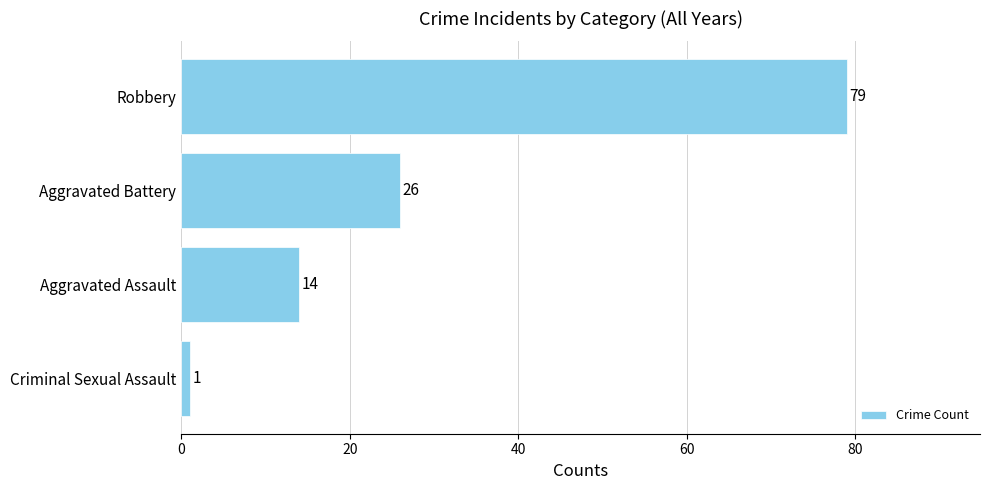

Count the values in the range 14 to 79.

3